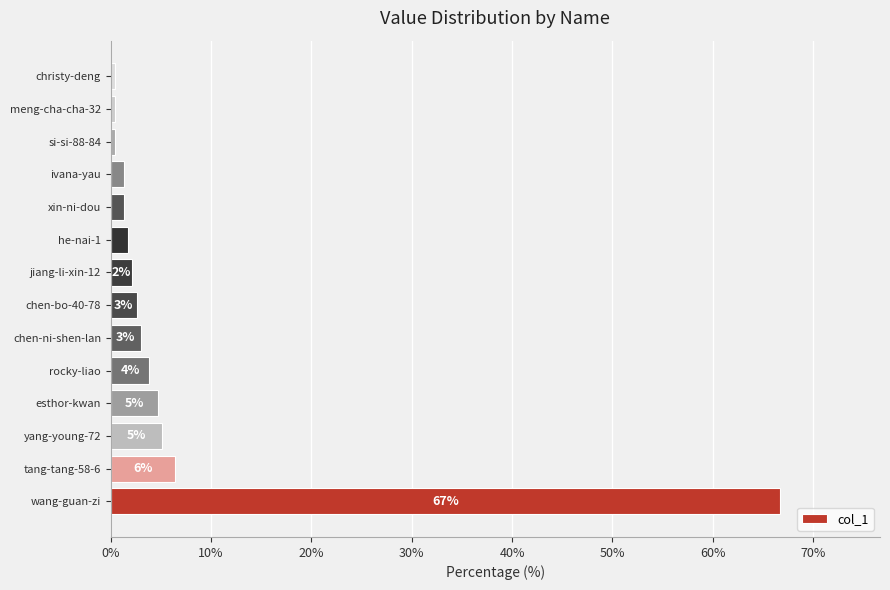

Does the chart contain any negative values?

No